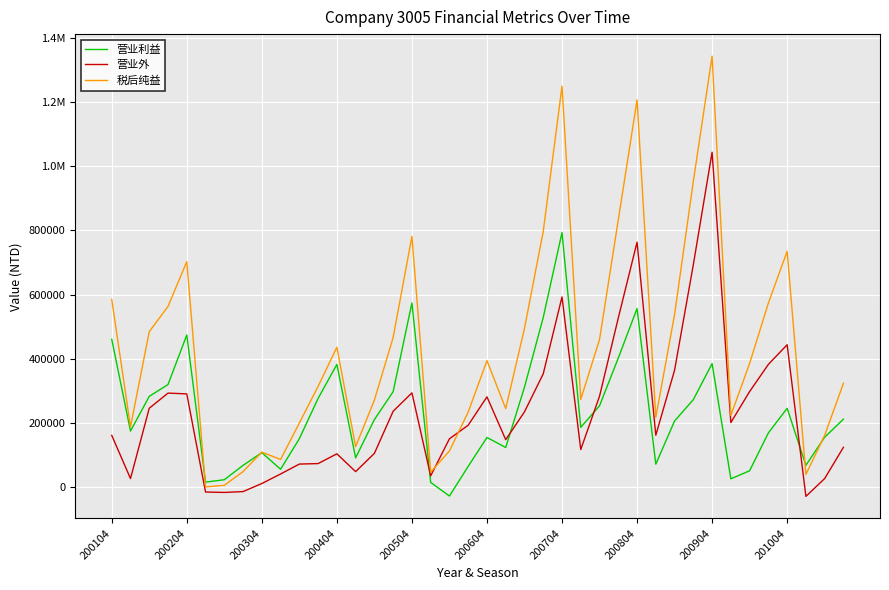

Does the chart display data point markers on the line(s)?

No